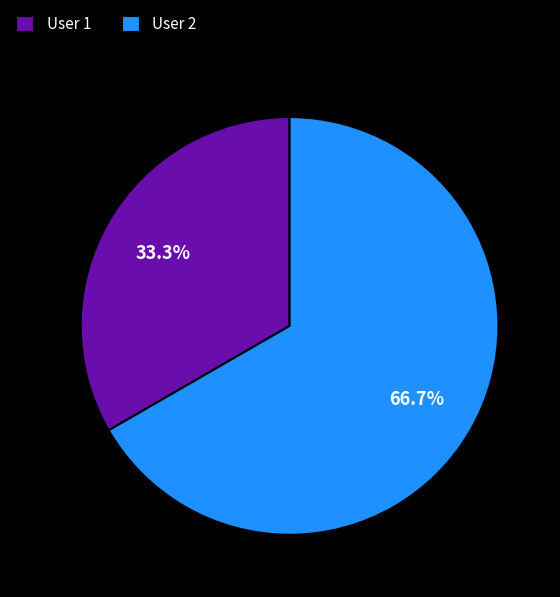

What percentage is the User 1 slice, to the nearest percent?

33%